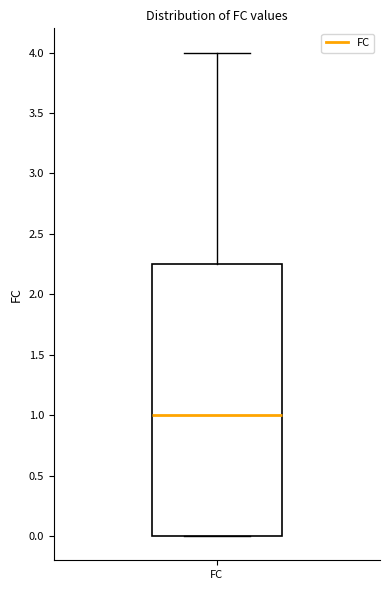

Read this box plot against the y-axis: the position of the median line, the range covered by the box, and the ends of both whiskers. The values are not printed on the chart, so give them approximately, as read against the axis.

median 1.00, box 0.00 to 2.25, whiskers 0.00 to 4.00